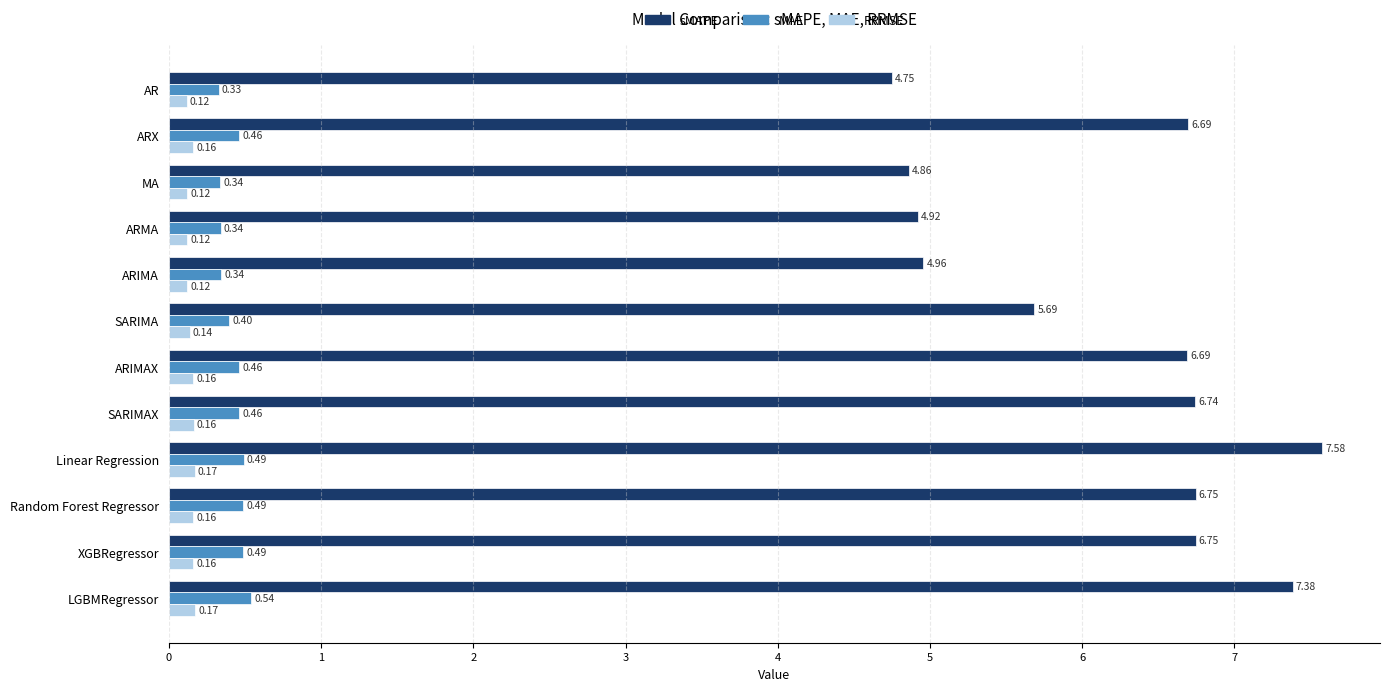

At which category is the sum across all series the highest?

Linear Regression